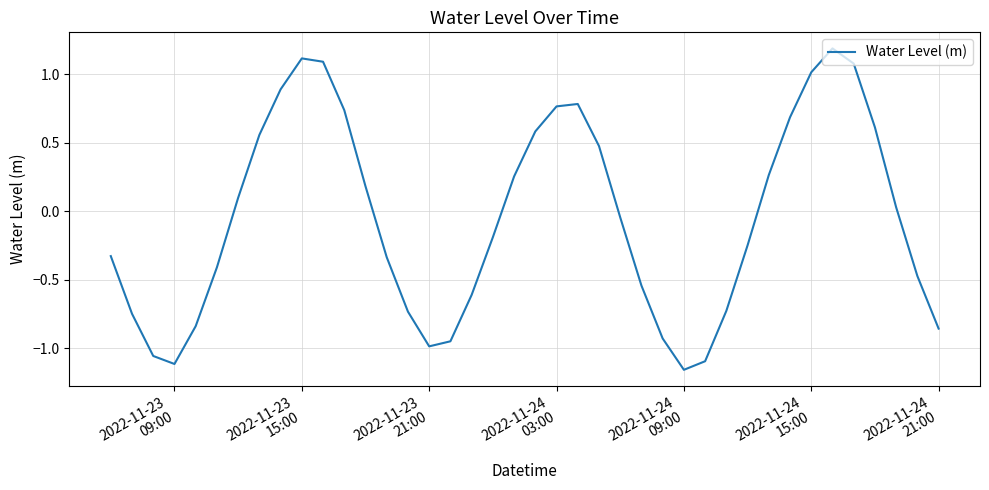

What is the maximum value shown in the chart?

1.2